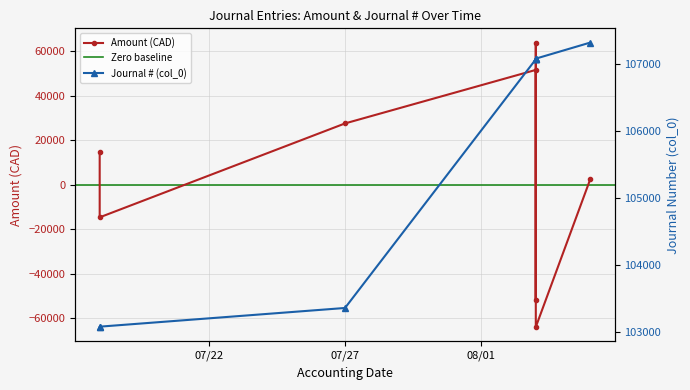

At which category is the sum across all series the highest?

2022-08-03